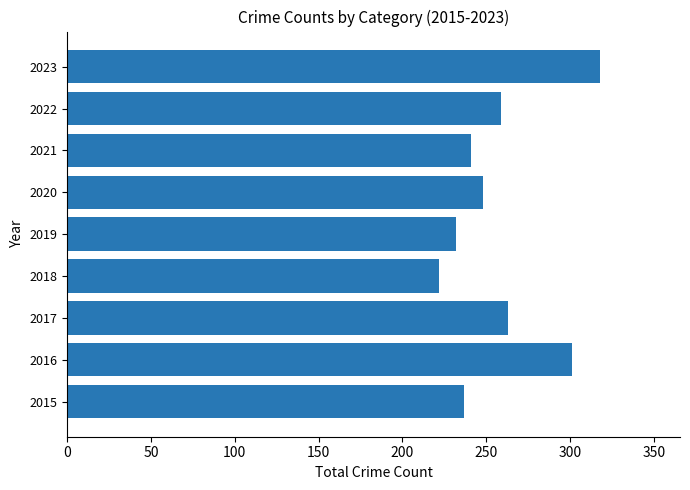

What value does the data have at 2023?

318